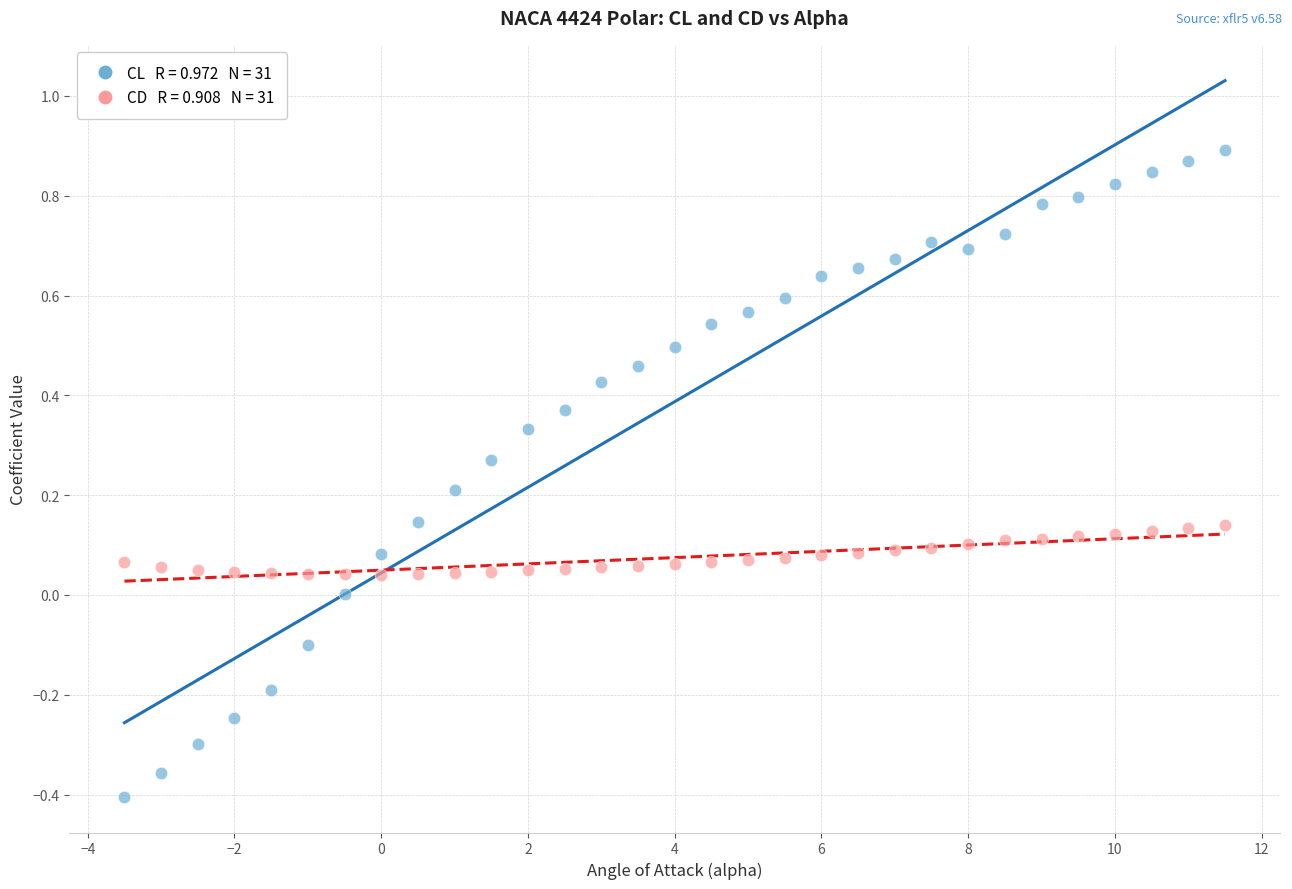

Across all data points, what is the range of Y values (max minus min)?

1.3